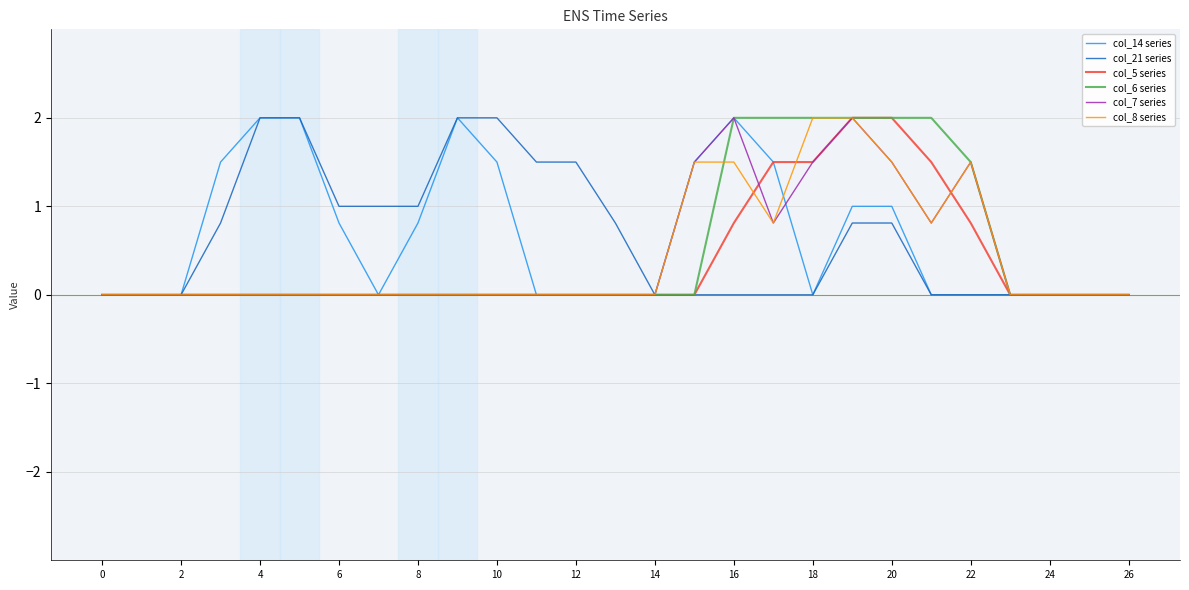

What are all the series names shown in the legend?

col_14 series, col_21 series, col_5 series, col_6 series, col_7 series, col_8 series